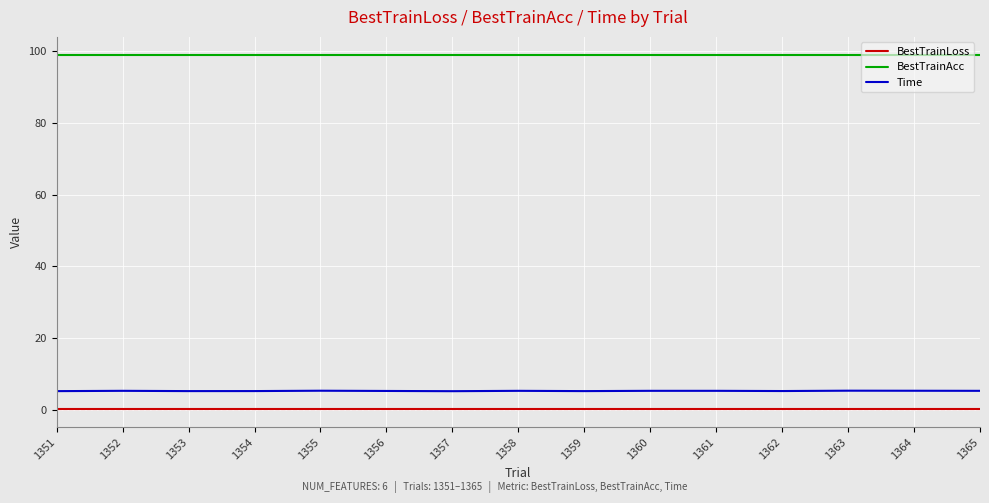

Is it true that Time equals 5.3 at 1363?

True